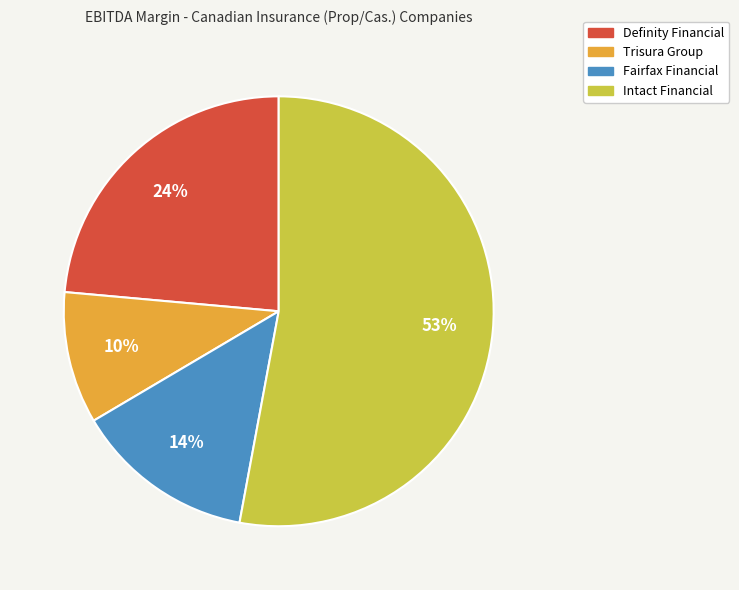

Does any single category account for the majority?

Yes